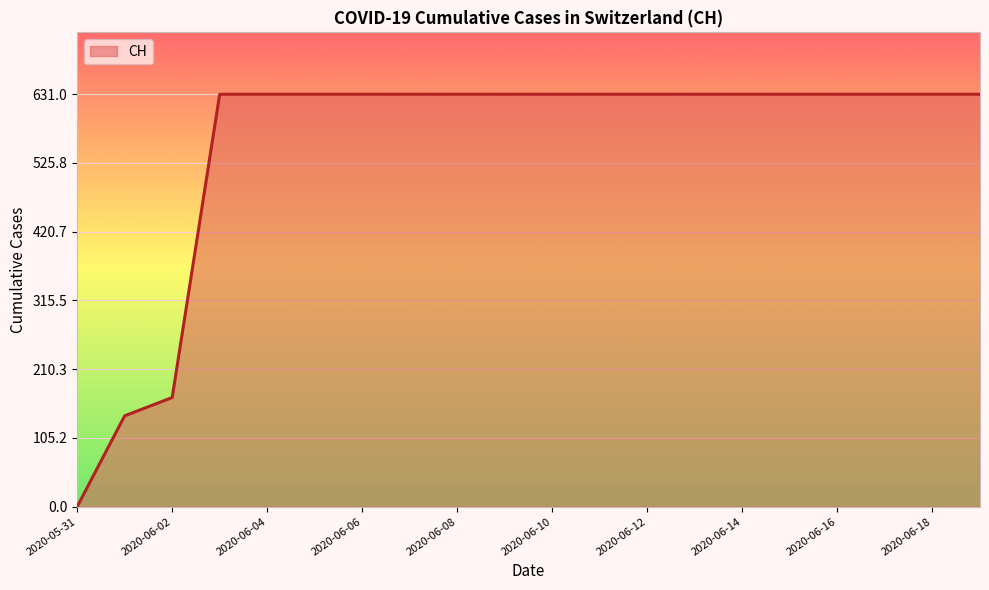

What is the difference between the maximum and minimum values?

631